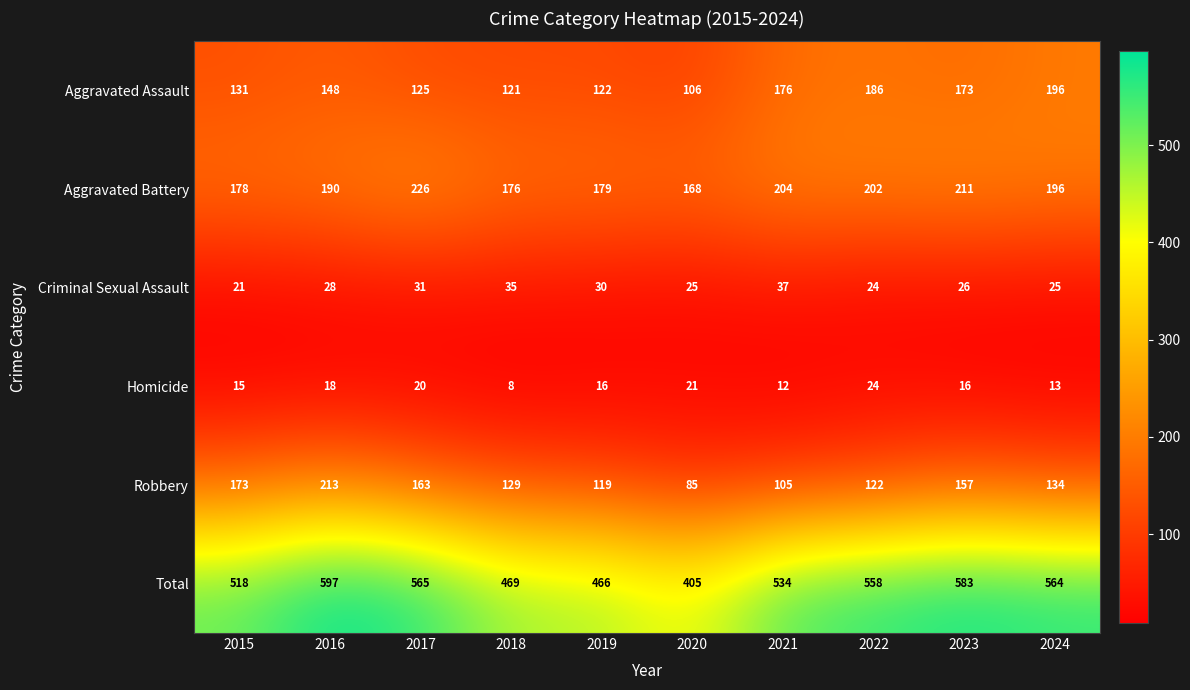

List the series in order of their peak value, highest first.

Total, Aggravated Battery, Robbery, Aggravated Assault, Criminal Sexual Assault, Homicide